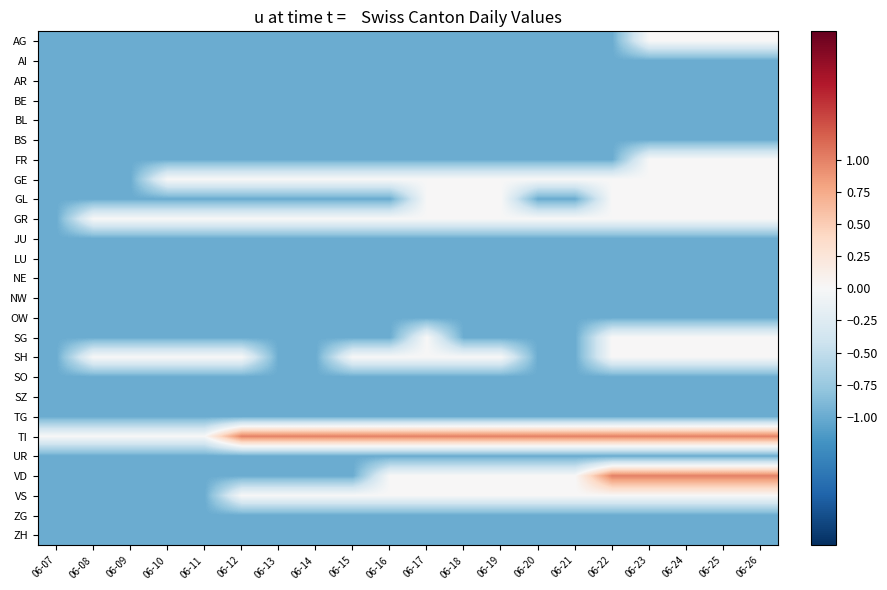

List the series in order of their peak value, lowest first.

AI, AR, BE, BL, BS, JU, LU, NE, NW, OW, SO, SZ, TG, UR, ZG, ZH, AG, FR, GE, GL, GR, SG, SH, VS, TI, VD